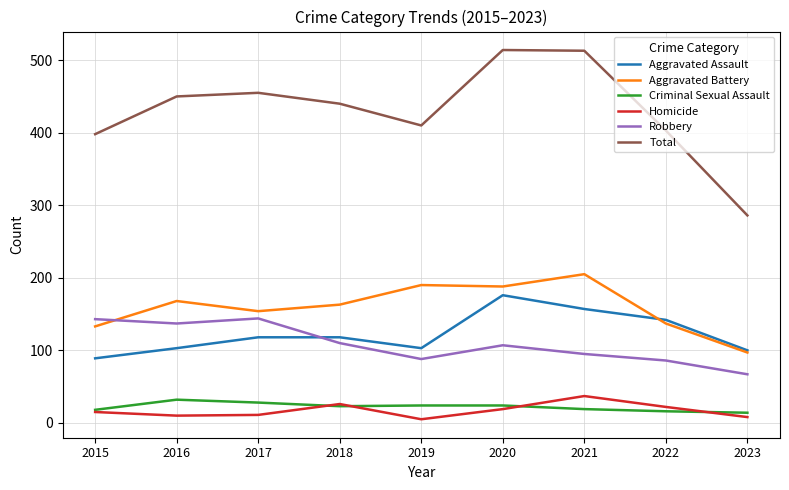

True or false: Total and Robbery intersect in this chart.

False